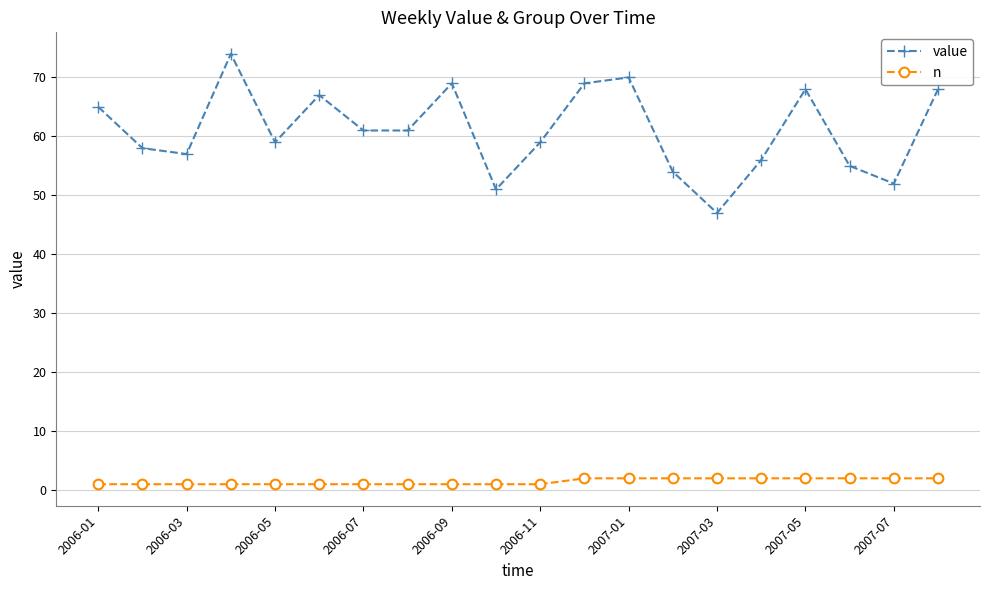

True or false: value has more than 1 interior local peaks.

True